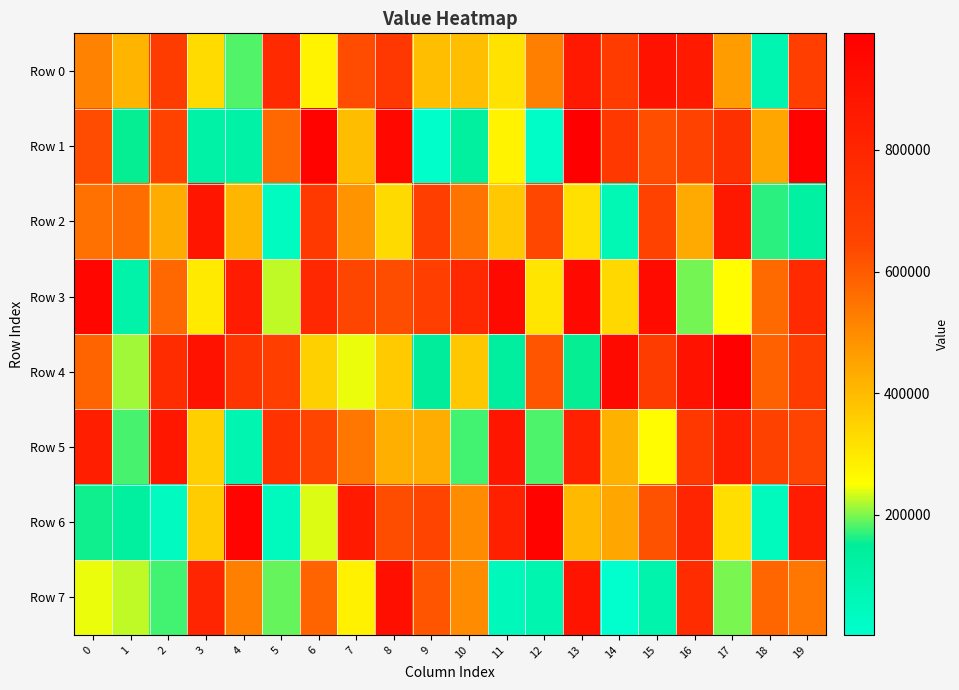

Reading right to left, what are all the values shown in this chart?

Row 0: 19=680439	18=81578	17=465012	16=857708	15=893396	14=693900	13=865285	12=522404	11=311982	10=389092	9=390134	8=715006	7=628565	6=275325	5=780856	4=183176	3=328623	2=688611	1=412548	0=517788
Row 1: 19=972056	18=442574	17=744569	16=659224	15=625496	14=706043	13=991795	12=15445	11=274990	10=132845	9=5026	8=949999	7=394120	6=971351	5=573712	4=111923	3=111663	2=659269	1=154569	0=630045
Row 2: 19=124678	18=167296	17=868405	16=435263	15=658654	14=70353	13=315526	12=638217	11=370257	10=549112	9=676074	8=329335	7=483522	6=703011	5=35807	4=408925	3=884106	2=432531	1=564282	0=553360
Row 3: 19=775767	18=567503	17=253987	16=197274	15=933776	14=335386	13=941609	12=306958	11=938010	10=785584	9=678495	8=627961	7=642786	6=790741	5=225838	4=846098	3=295492	2=573968	1=104148	0=954580
Row 4: 19=691252	18=589328	17=983867	16=896197	15=686101	14=939538	13=154897	12=613272	11=135777	10=373244	9=143741	8=362225	7=241980	6=351325	5=679066	4=724961	3=898564	2=769488	1=213535	0=581432
Row 5: 19=653614	18=664638	17=834962	16=708742	15=258561	14=420038	13=825455	12=180820	11=878956	10=178062	9=428707	8=425381	7=540110	6=644234	5=737088	4=84809	3=355231	2=873491	1=178767	0=835199
Row 6: 19=846020	18=42790	17=322569	16=805859	15=618182	14=443091	13=399091	12=971144	11=830530	10=500725	9=647565	8=626691	7=860155	6=236240	5=42779	4=970094	3=360670	2=39969	1=133134	0=157145
Row 7: 19=541301	18=575698	17=197819	16=769524	15=96270	14=2263	13=886893	12=88331	11=51534	10=500799	9=614293	8=915232	7=279601	6=581988	5=190613	4=525044	3=802721	2=177654	1=225107	0=242430